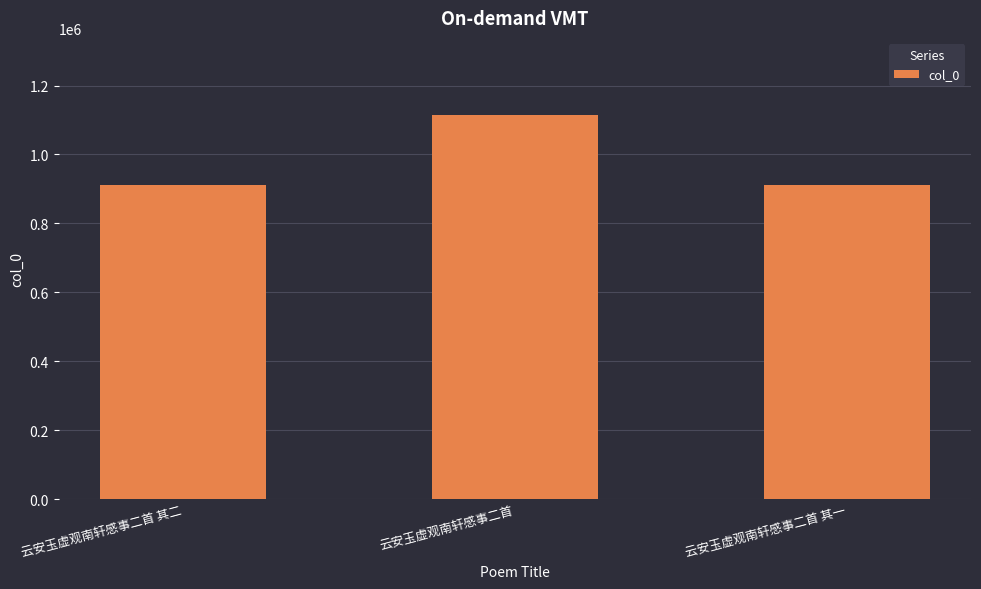

What is the difference between the values at 云安玉虚观南轩感事二首 and 云安玉虚观南轩感事二首 其二?

203363